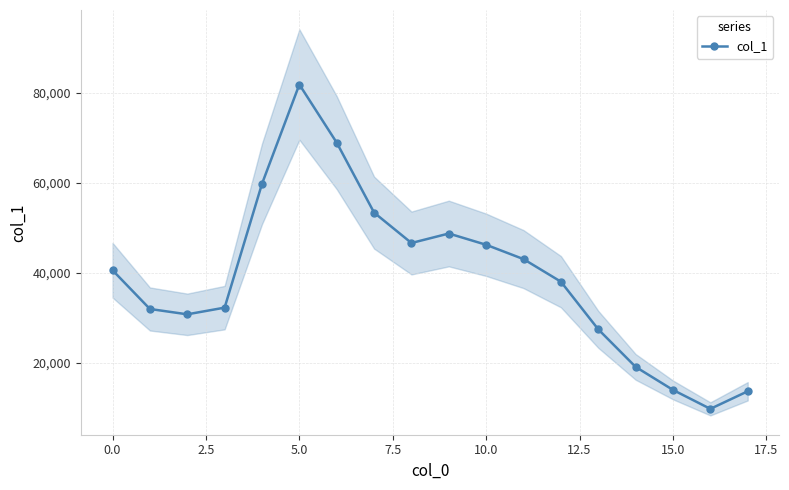

How many values are below 40557?

9